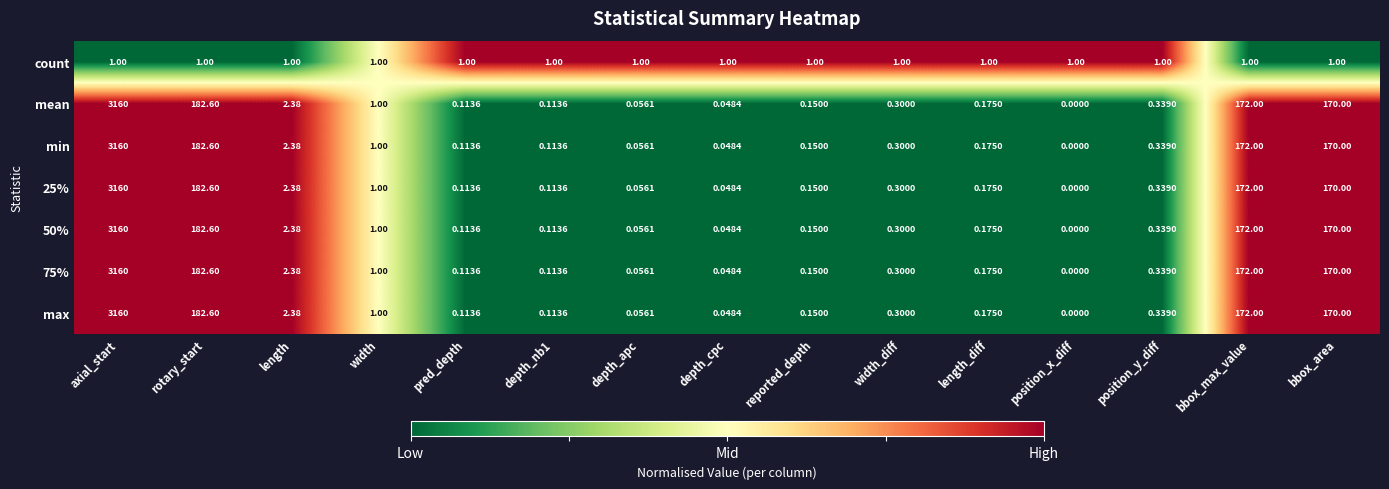

At which label does mean reach its peak?

axial_start